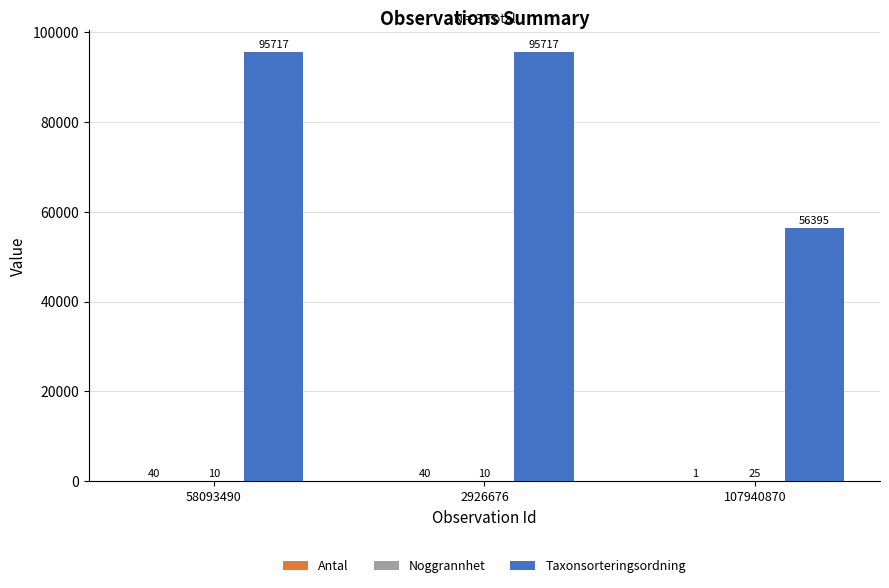

What is the sum of all Taxonsorteringsordning values?

247829